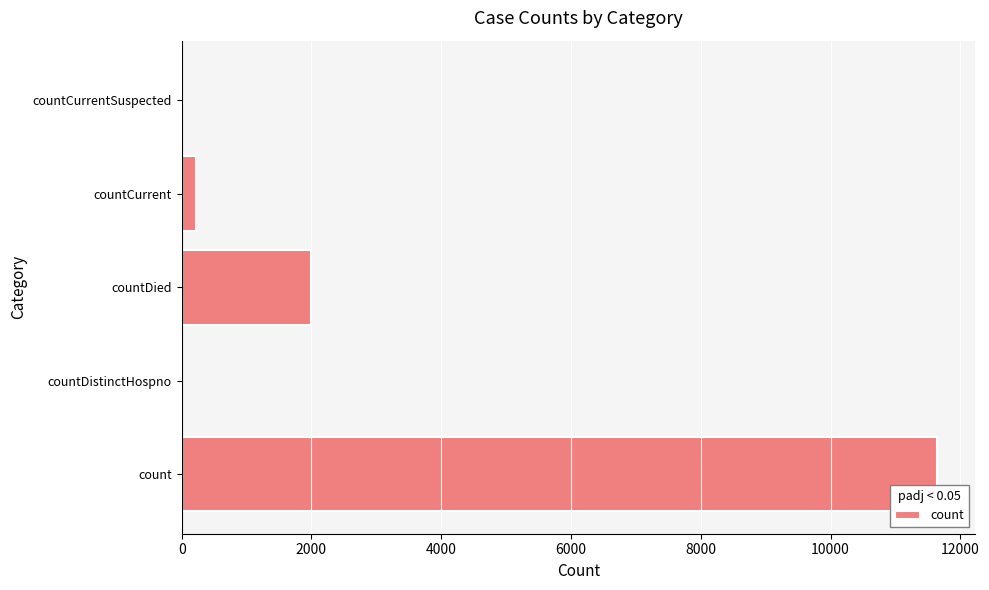

The chart shows a value of 7265 at countDistinctHospno. True or false?

False